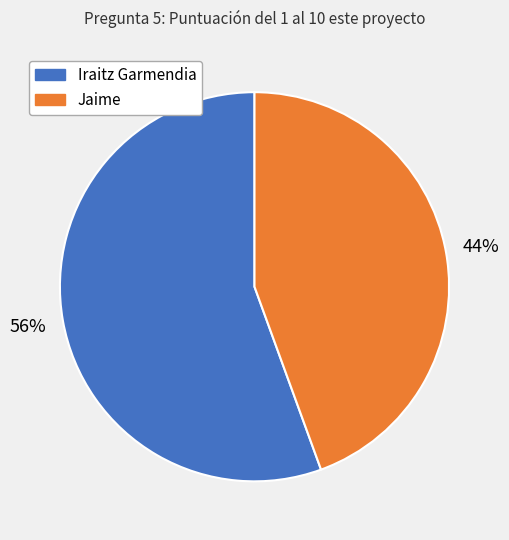

Is Jaime the majority of the pie?

No